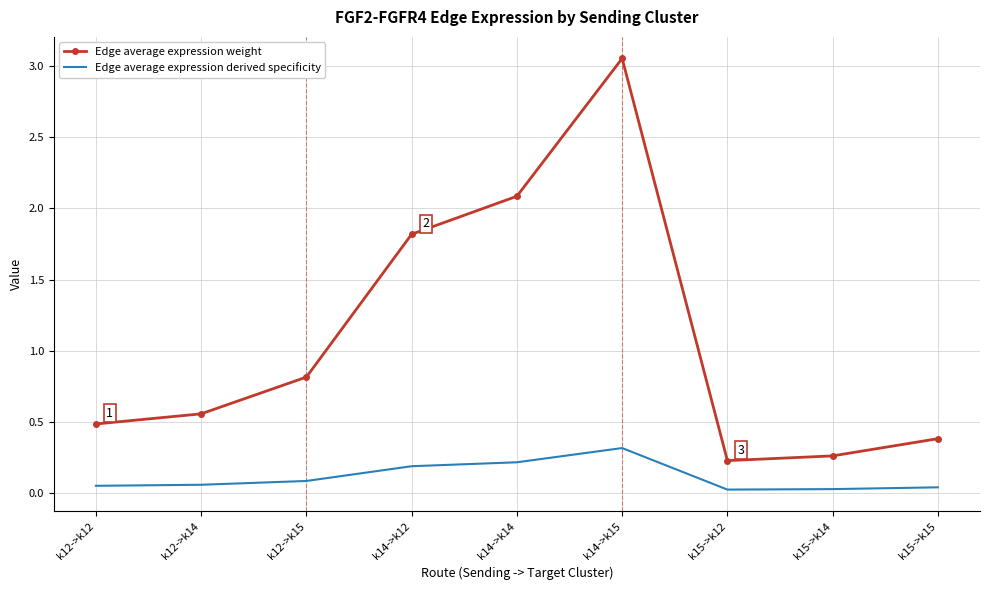

List the series in order of their overall mean, lowest first.

Edge average expression derived specificity, Edge average expression weight